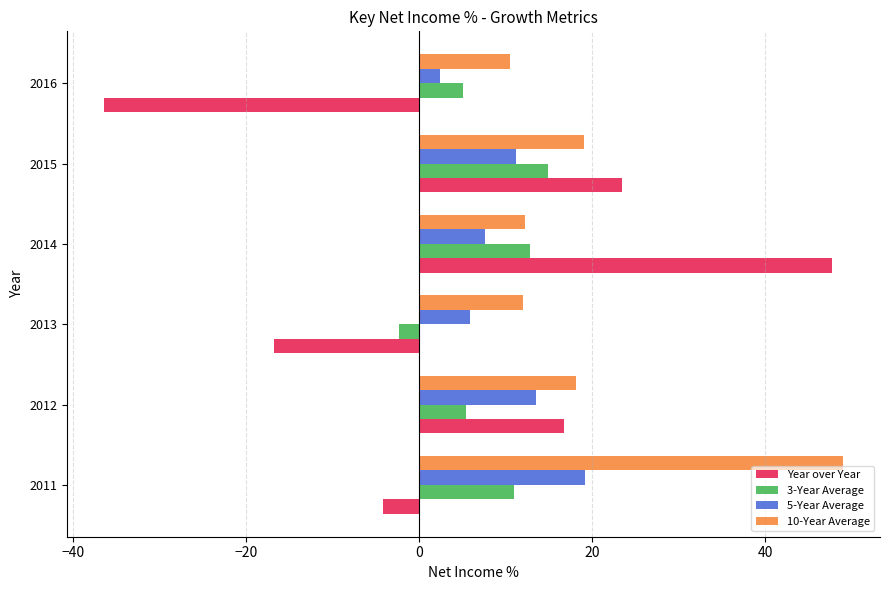

How many data points in Year over Year are less than 16?

3